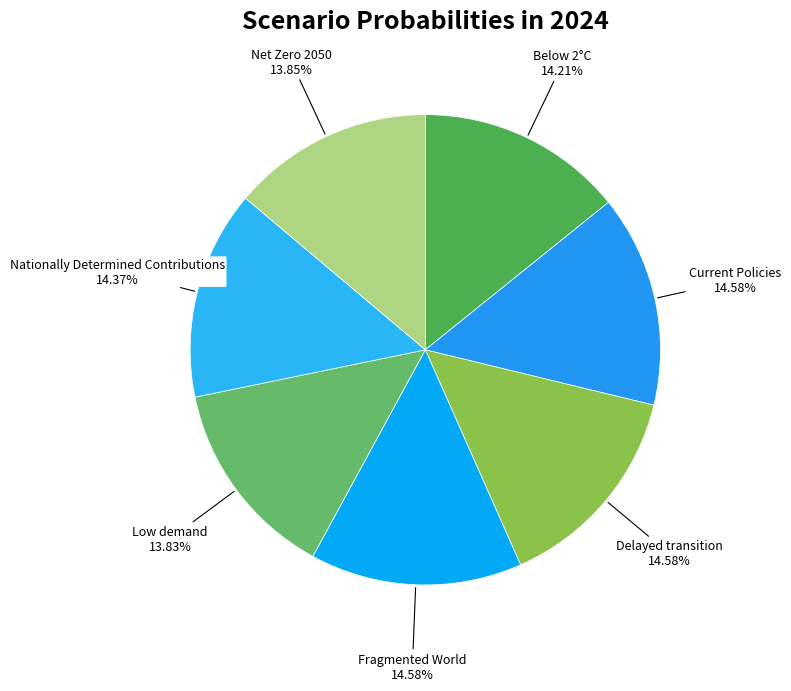

How many slices are in this pie chart?

7